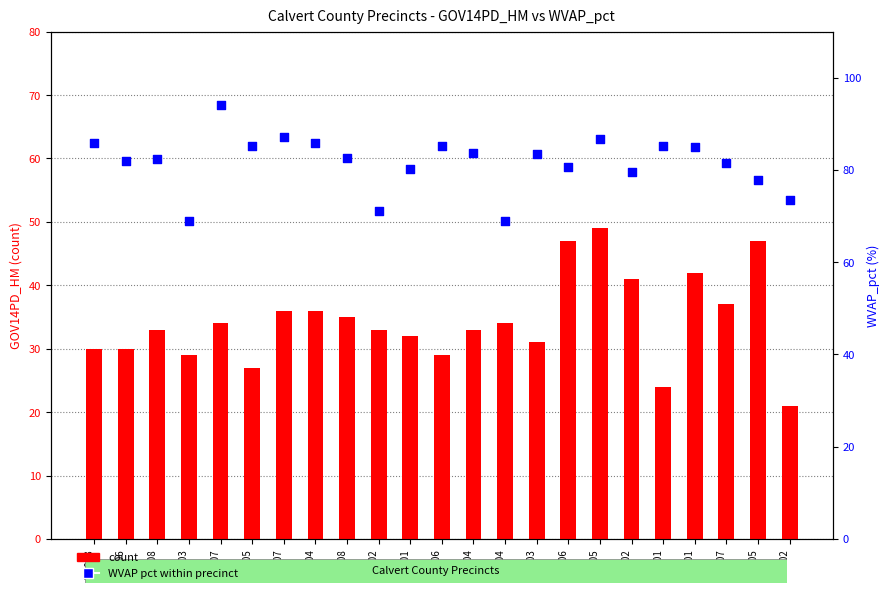

At which category is the sum across all series the highest?

02-005